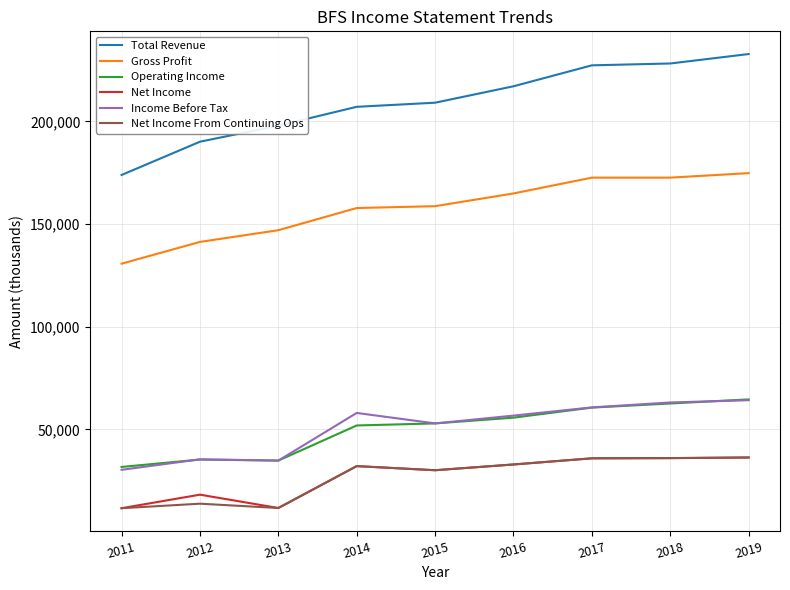

True or false: Gross Profit and Net Income intersect in this chart.

False